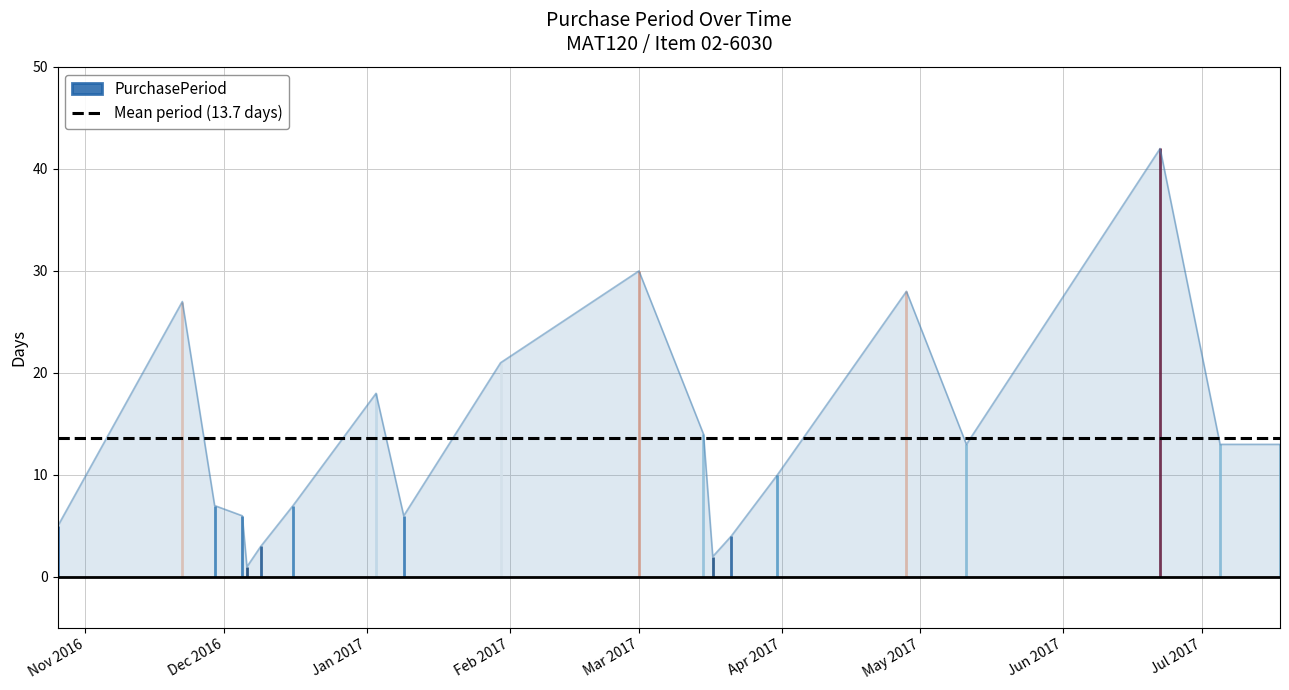

Which category has the lowest value across all series?

2016-12-06